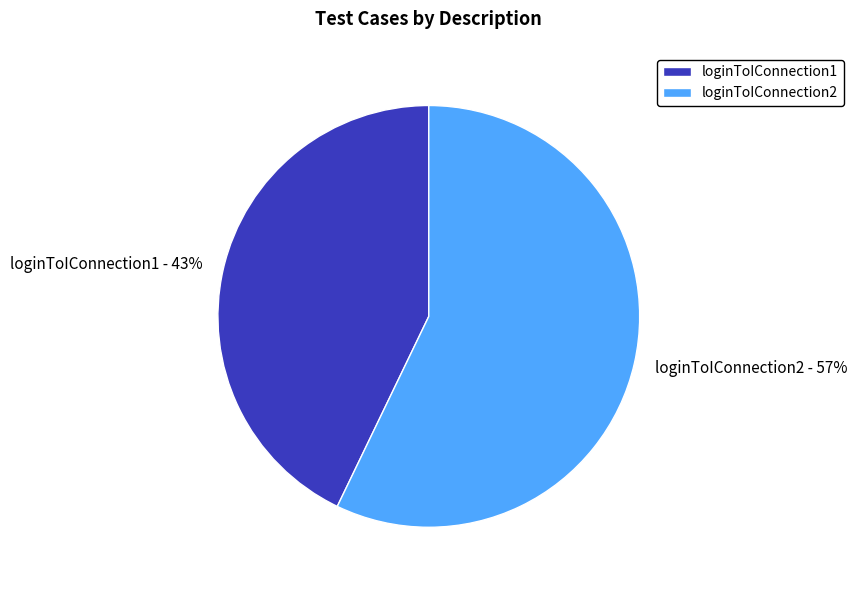

To the nearest percent, what is the difference between the largest and smallest slice percentages?

14%